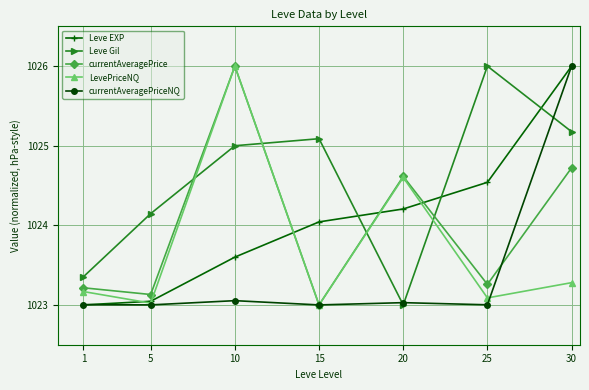

What are all the series names shown in the legend?

Leve EXP, Leve Gil, currentAveragePrice, LevePriceNQ, currentAveragePriceNQ